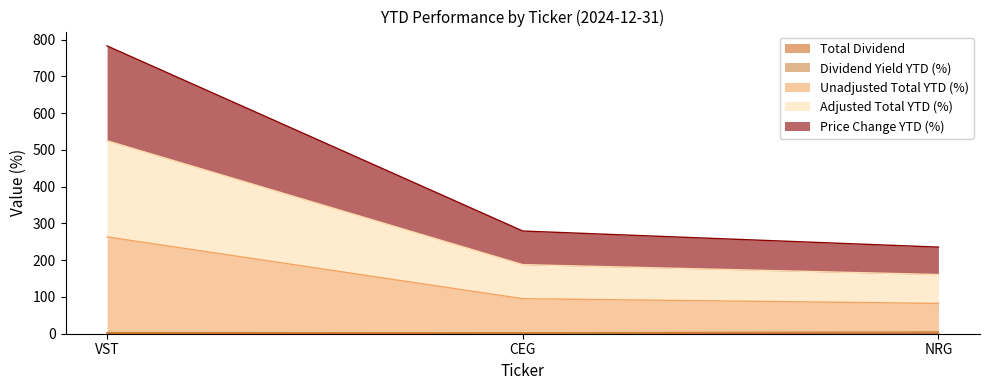

What is the label of the 1st point from the left?

VST